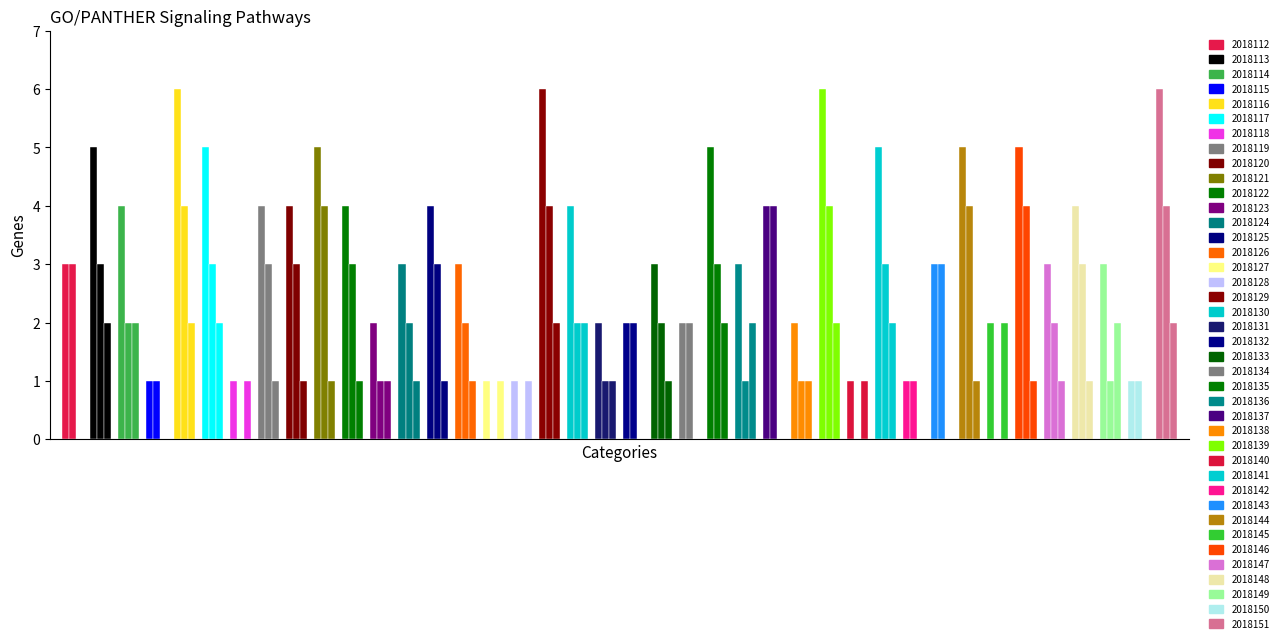

Reading left to right, extract all data points from this chart.

c(all): 3	5	4	1	6	5	1	4	4	5	4	2	3	4	3	1	1	6	4	2	2	3	2	5	3	4	2	6	1	5	1	3	5	2	5	3	4	3	1	6
c(a): 3	3	2	1	4	3	0	3	3	4	3	1	2	3	2	0	0	4	2	1	2	2	2	3	1	4	1	4	0	3	1	3	4	0	4	2	3	1	1	4
c(b): 0	2	2	0	2	2	1	1	1	1	1	1	1	1	1	1	1	2	2	1	0	1	0	2	2	0	1	2	1	2	0	0	1	2	1	1	1	2	0	2